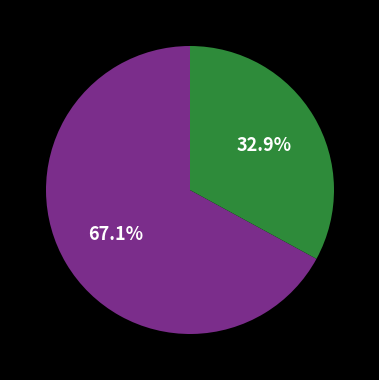

Is there any slice that represents more than half of the pie?

Yes